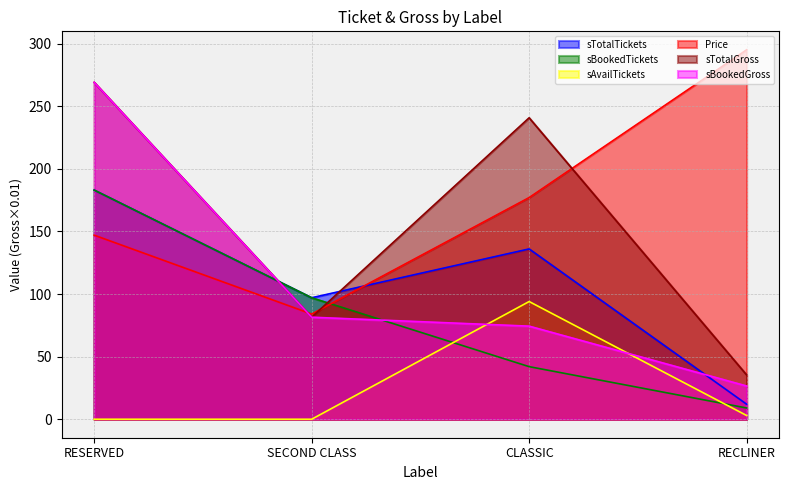

True or false: sBookedGross has more than 2 interior local peaks.

False